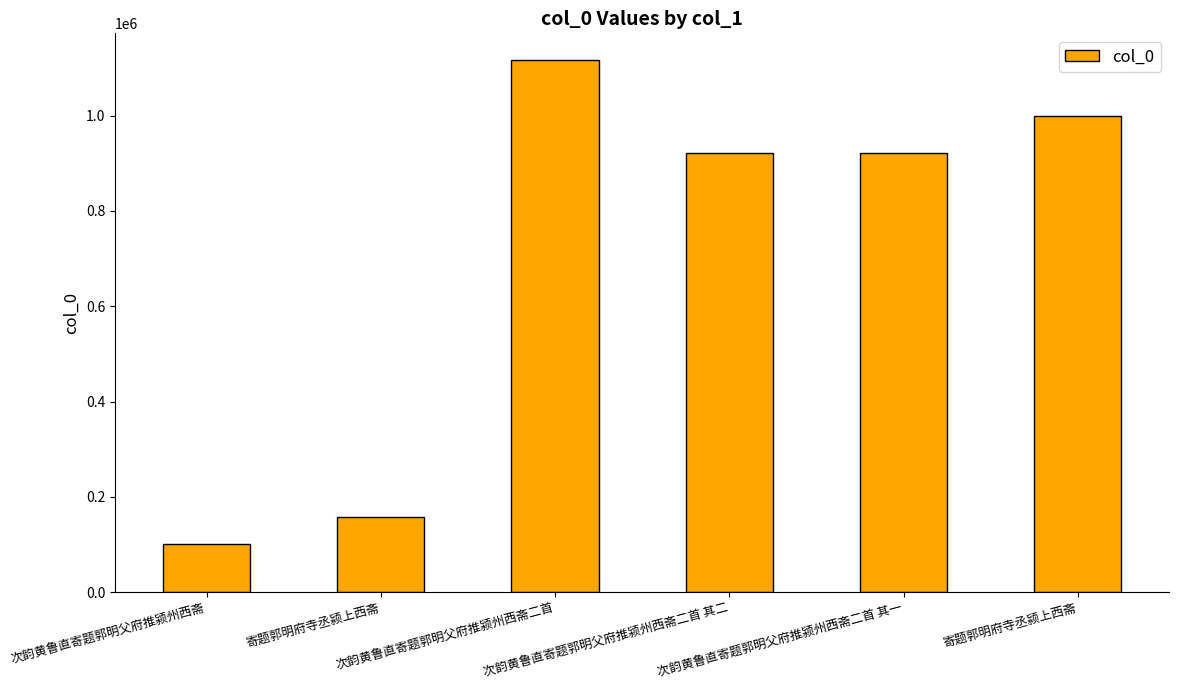

How many bars are there in total?

6